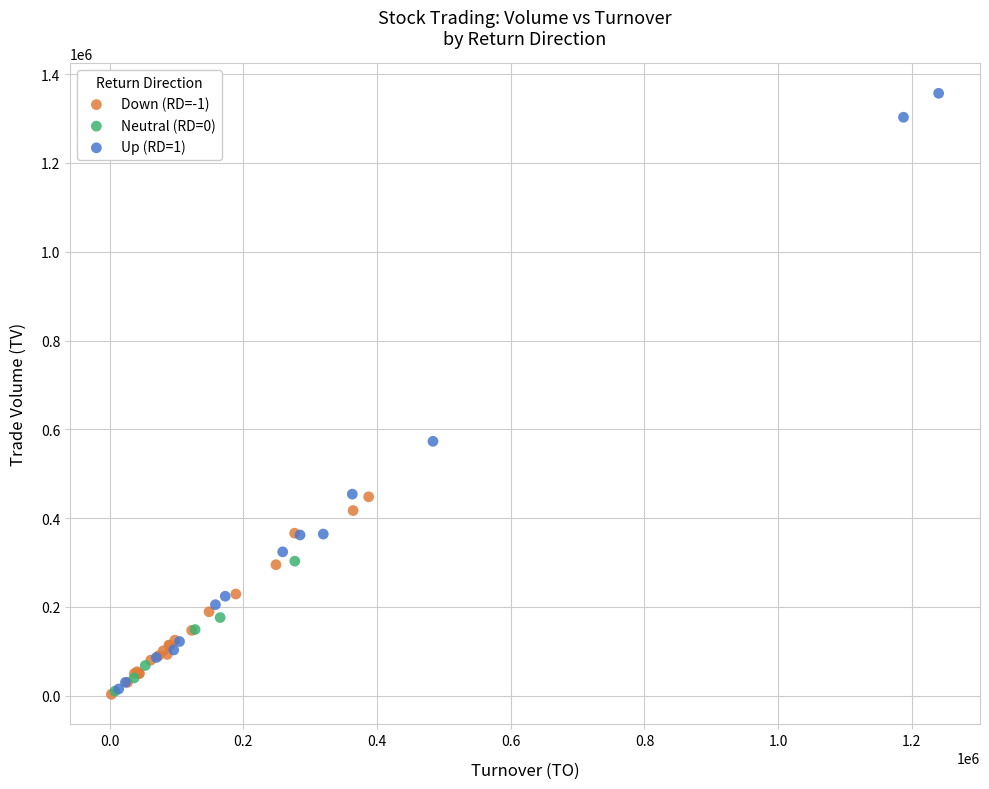

Which series has the largest Y range (max minus min)?

Up (RD=1)